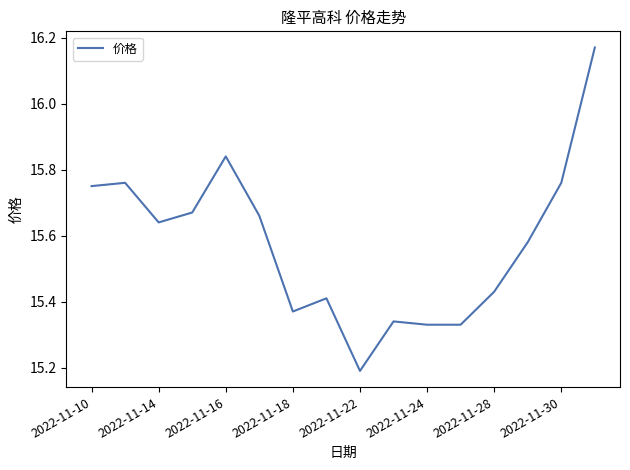

What is the smallest value displayed?

15.2